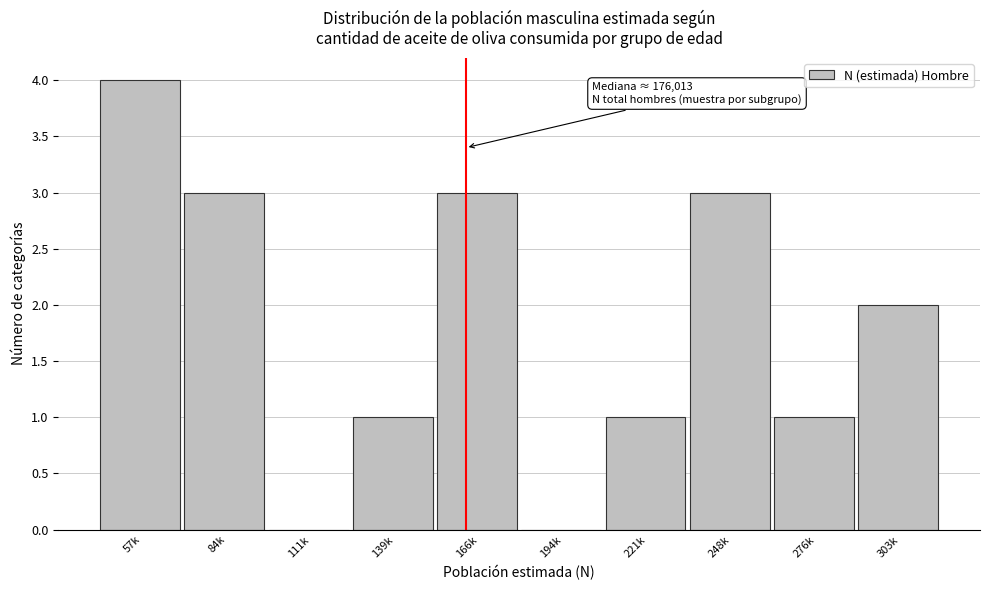

Reading left to right, transcribe all the data shown in this chart.

57k=4	84k=3	111k=0	139k=1	166k=3	194k=0	221k=1	248k=3	276k=1	303k=2